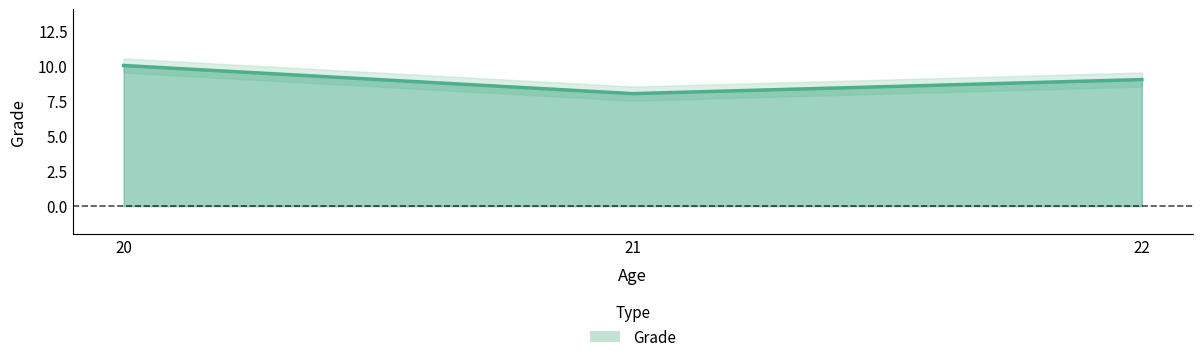

List the labels in order of value, smallest first.

21, 22, 20